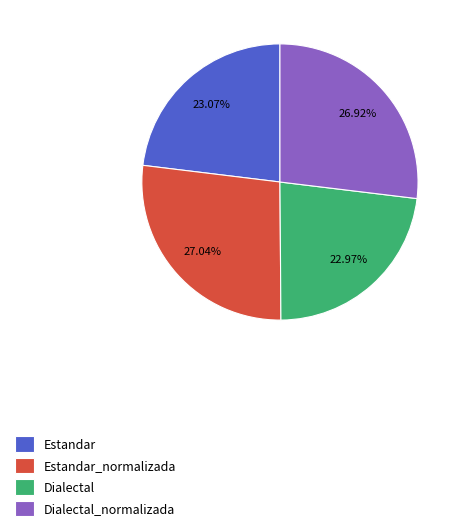

Count the number of slices in the pie.

4